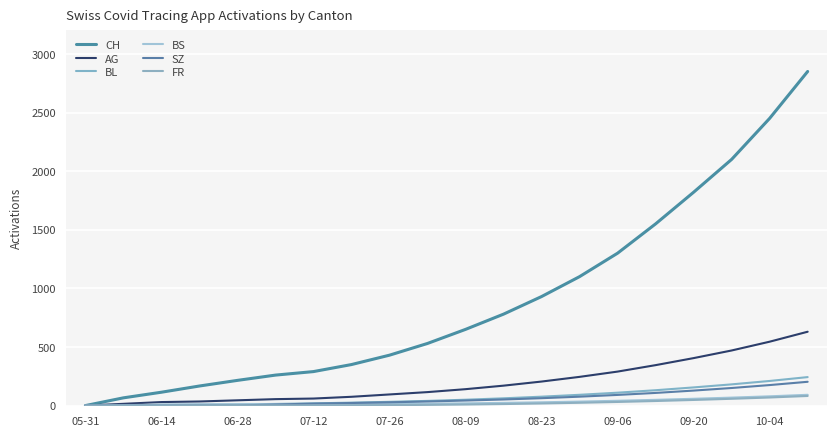

What is the maximum value for AG?

630